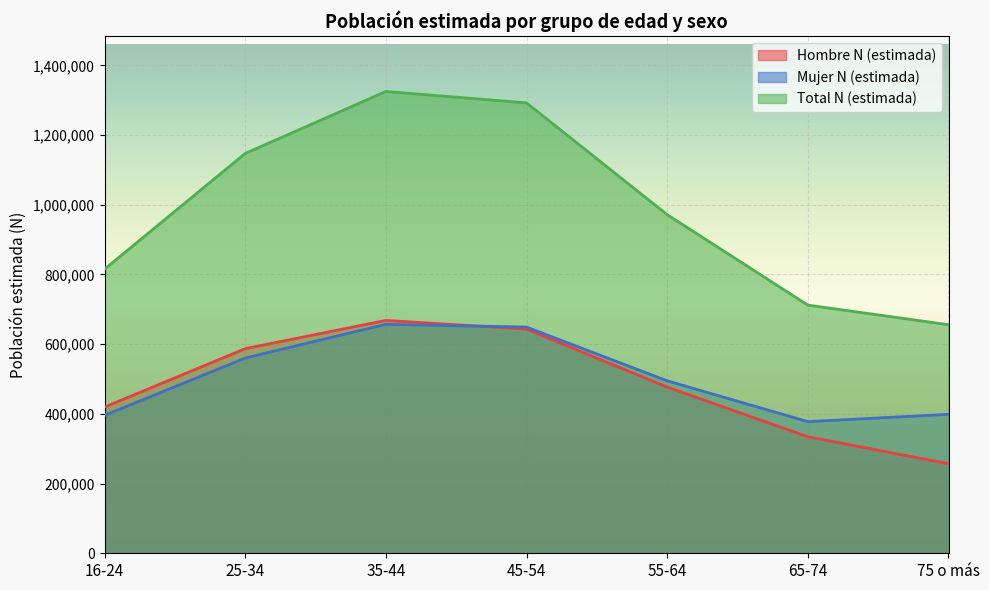

Which series has the largest range (max minus min)?

Total N (estimada)